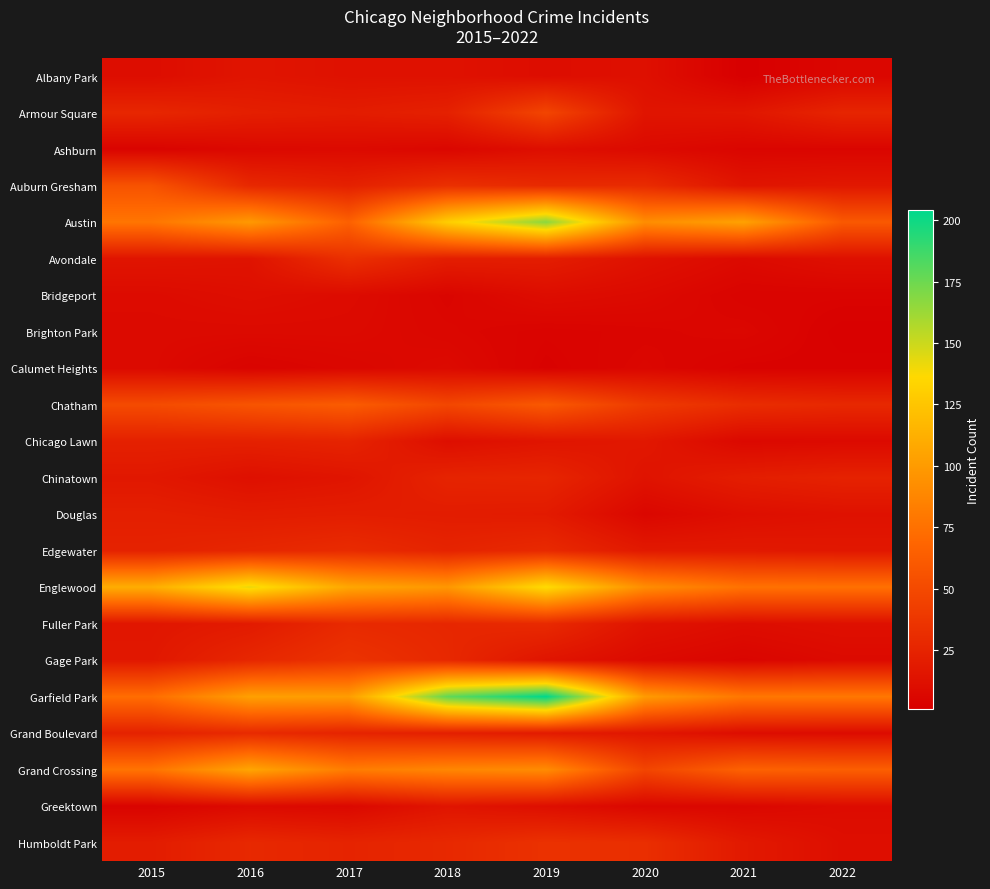

List the series in order of their peak value, highest first.

Garfield Park, Austin, Englewood, Grand Crossing, Chatham, Auburn Gresham, Armour Square, Gage Park, Humboldt Park, Avondale, Edgewater, Fuller Park, Grand Boulevard, Chinatown, Chicago Lawn, Douglas, Albany Park, Greektown, Ashburn, Bridgeport, Brighton Park, Calumet Heights